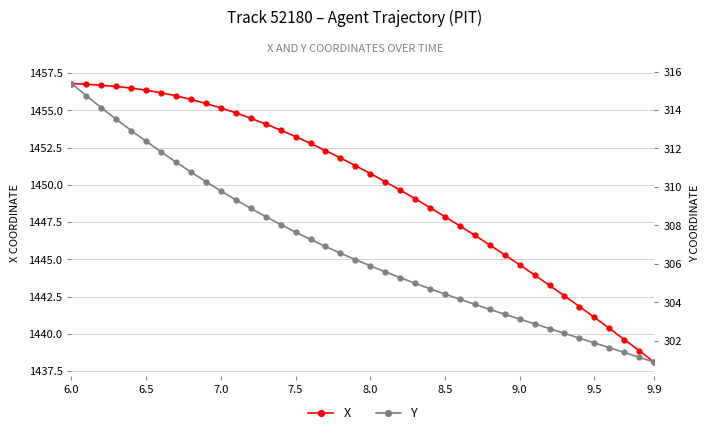

Reading left to right, transcribe all the data shown in this chart.

X: 1456.8	1456.8	1456.7	1456.6	1456.5	1456.3	1456.2	1456.0	1455.7	1455.5	1455.2	1454.8	1454.5	1454.1	1453.7	1453.2	1452.8	1452.3	1451.8	1451.3	1450.8	1450.2	1449.7	1449.1	1448.5	1447.9	1447.2	1446.6	1446.0	1445.3	1444.6	1444.0	1443.2	1442.5	1441.8	1441.1	1440.4	1439.6	1438.9	1438.1
Y: 315.4	314.7	314.1	313.5	312.9	312.4	311.8	311.3	310.8	310.3	309.8	309.3	308.9	308.5	308.0	307.6	307.3	306.9	306.6	306.2	305.9	305.6	305.3	305.0	304.7	304.4	304.2	303.9	303.6	303.4	303.1	302.9	302.6	302.4	302.1	301.9	301.6	301.4	301.1	300.9